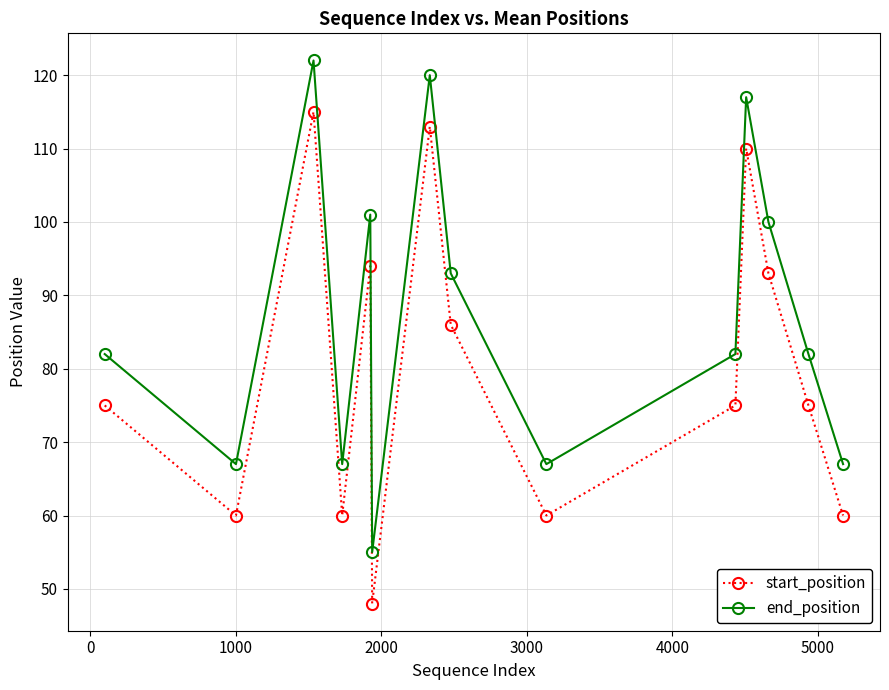

Which series has the largest total across all categories?

end_position